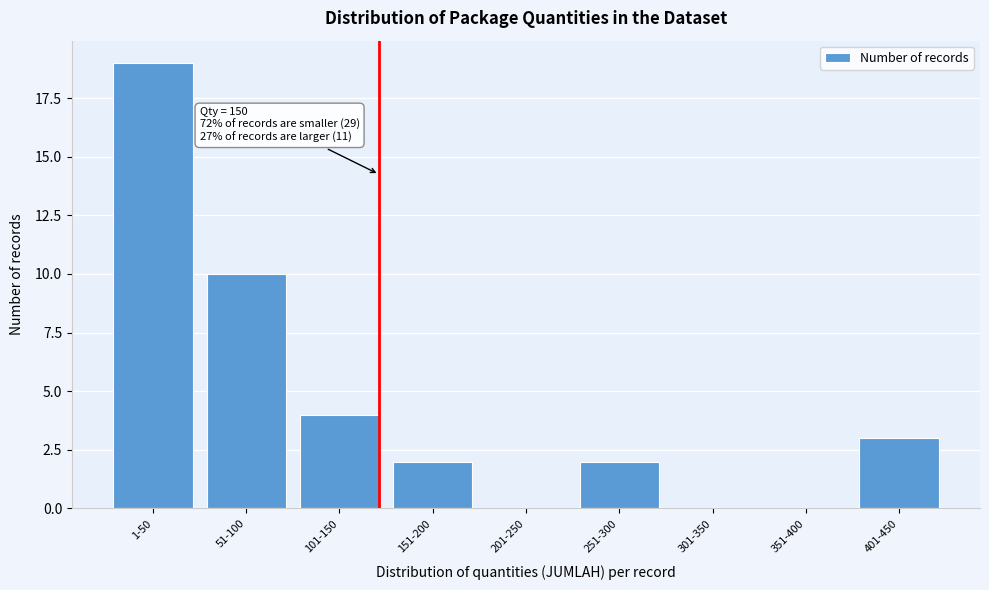

Reading left to right, list all the values displayed in this chart.

1-50=19	51-100=10	101-150=4	151-200=2	201-250=0	251-300=2	301-350=0	351-400=0	401-450=3